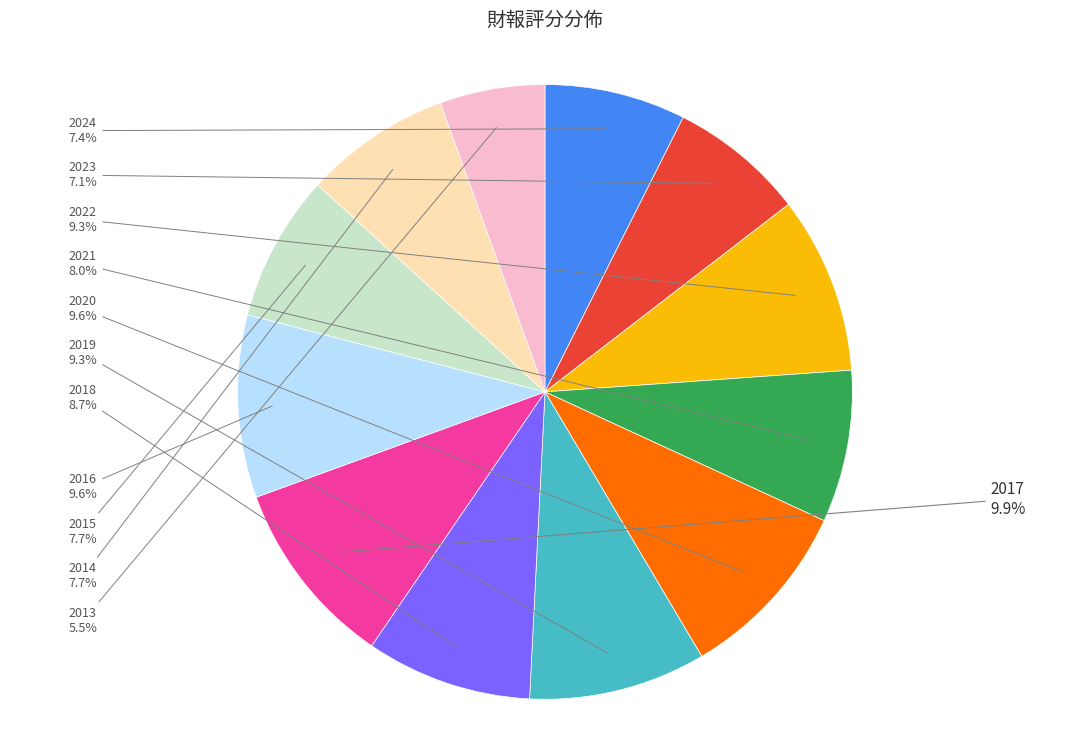

What is the ratio of the value at 2022 to the value at 2018?

1.1